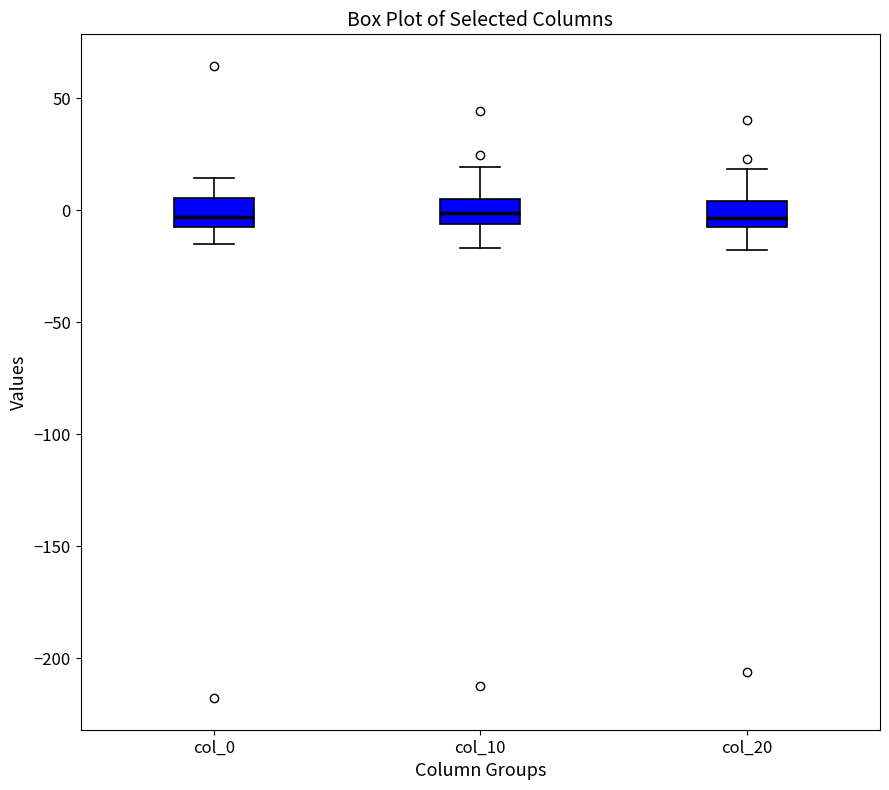

Reading left to right, transcribe this box plot: for each box, give where its median line is, the range the box spans, and where its two whiskers end, as read against the y-axis. The values are not printed on the chart, so give them approximately, as read against the axis.

col_0: median -5 (just above the box's lower edge), box -5 to 5, whiskers -15 to 15
col_10: median 0, box -5 to 5, whiskers -15 to 20
col_20: median -5, box -10 to 5, whiskers -20 to 20